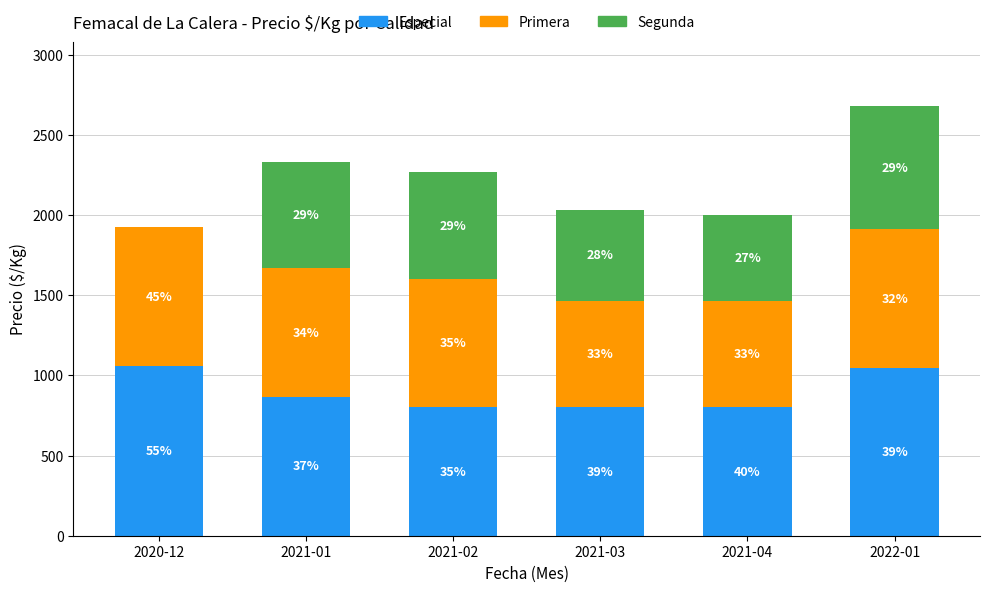

What is the label of the 4th bar from the right?

2021-02